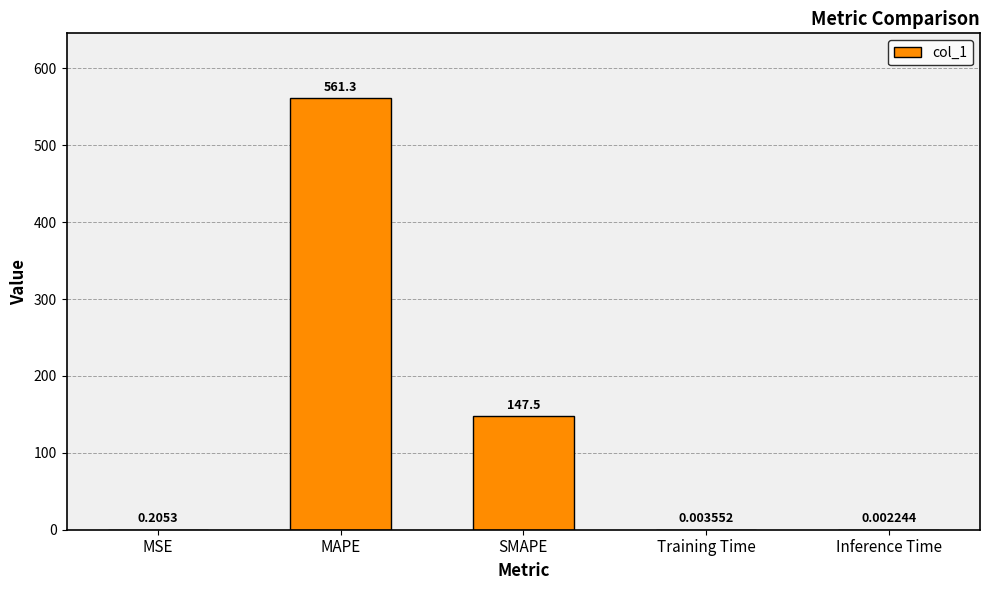

Where is the data nearest to the value 280?

SMAPE